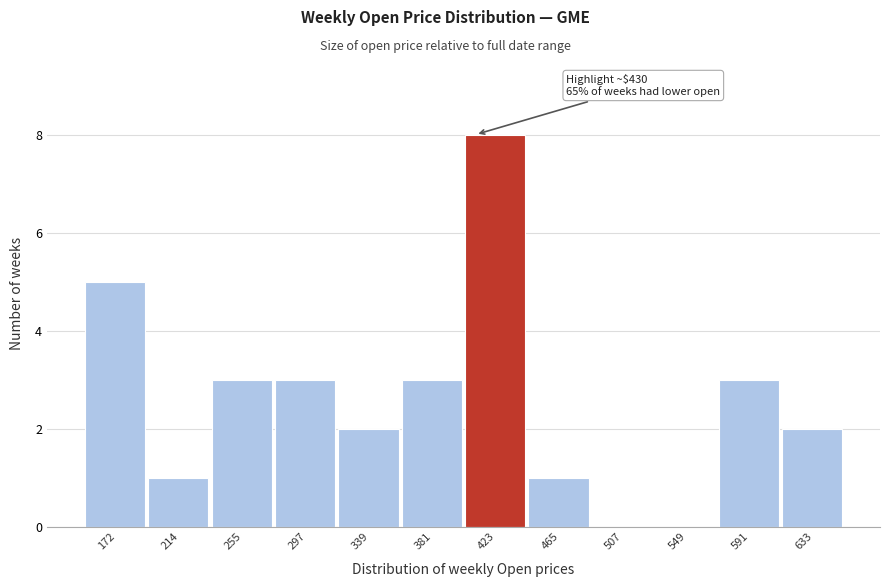

Reading left to right, transcribe all the data shown in this chart.

172=5	214=1	255=3	297=3	339=2	381=3	423=8	465=1	507=0	549=0	591=3	633=2